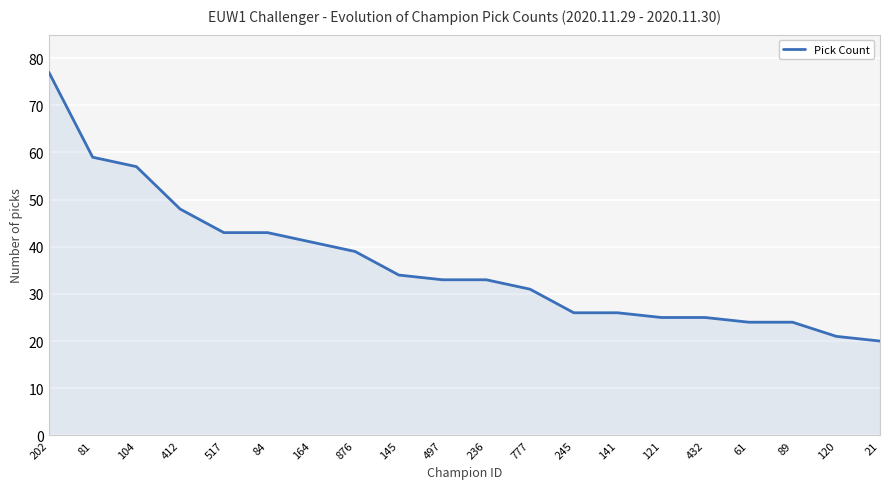

What is the smallest value displayed?

20